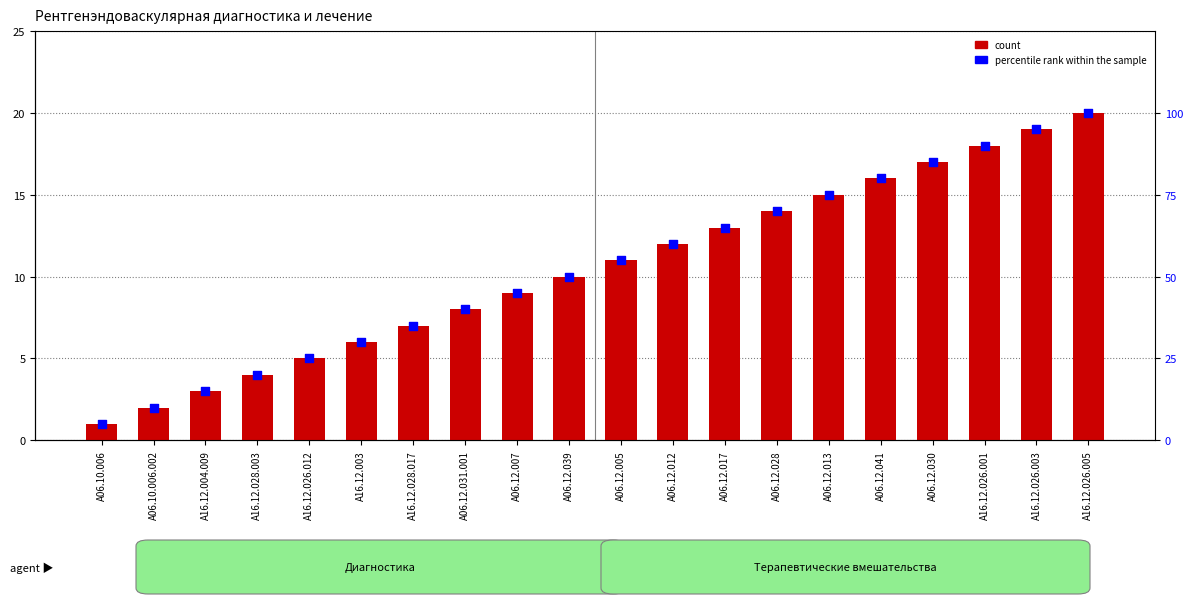

What are all the series names shown in the legend?

count, percentile rank within the sample